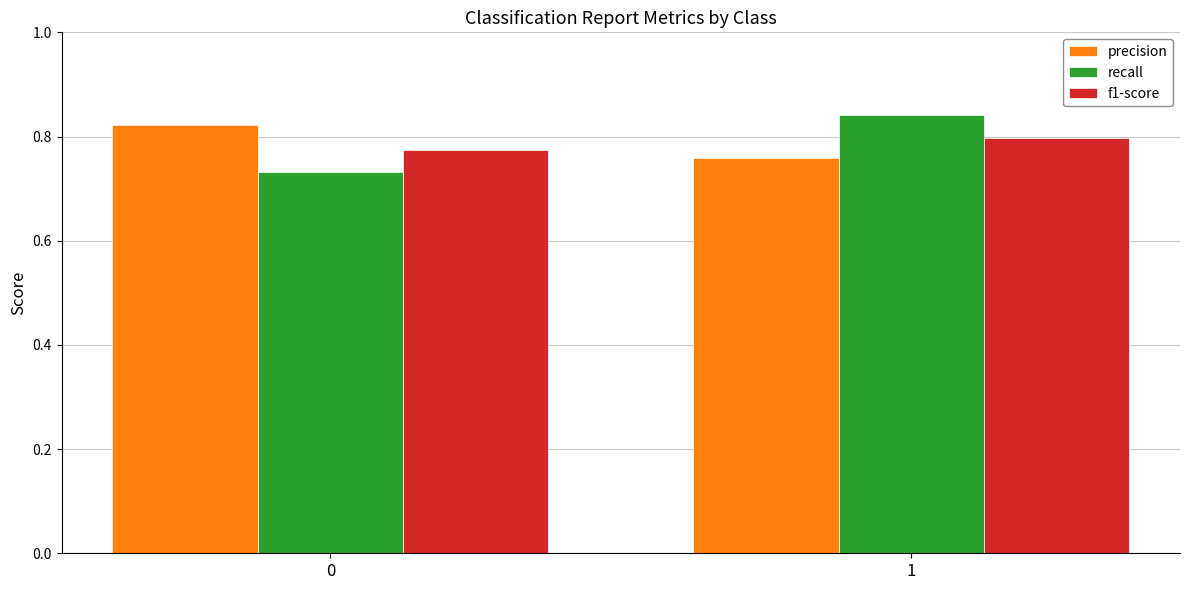

What is the total value across all series at 1?

2.4